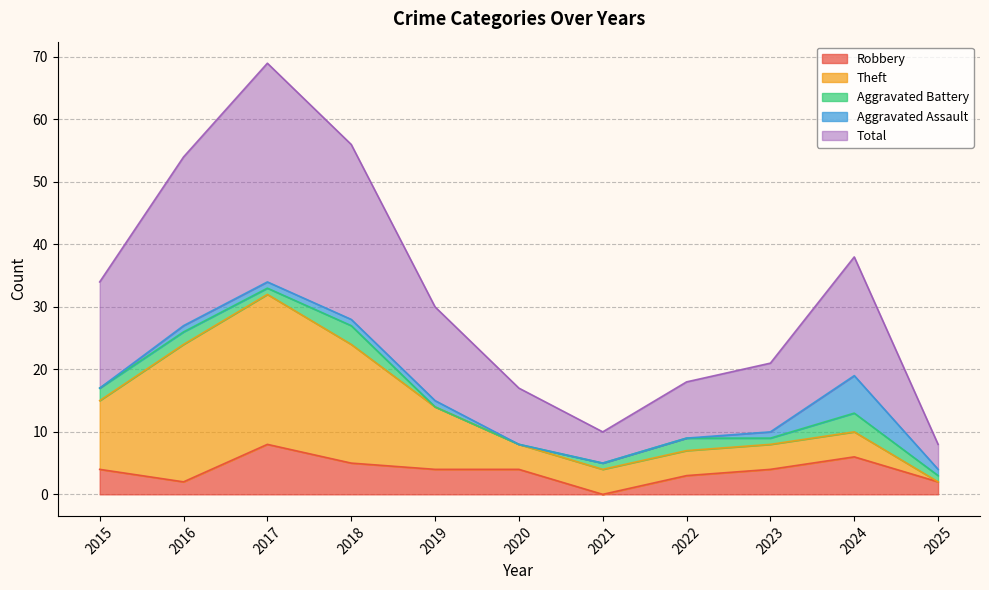

Is it true that Aggravated Assault equals 6 at 2024?

True